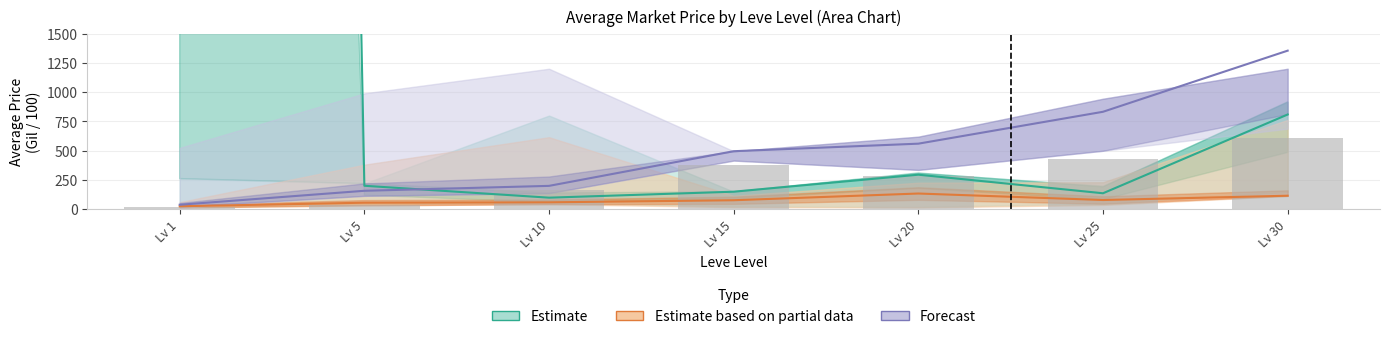

What is the sum of the Estimate based on partial data values at Lv 5 and Lv 1?

81.5